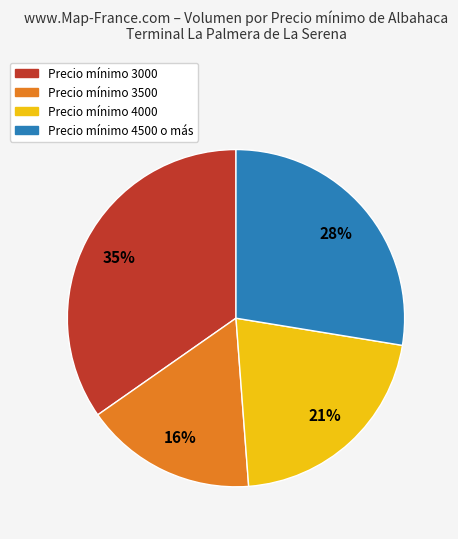

Which has a higher value, Precio mínimo 4000 or Precio mínimo 3000?

Precio mínimo 3000